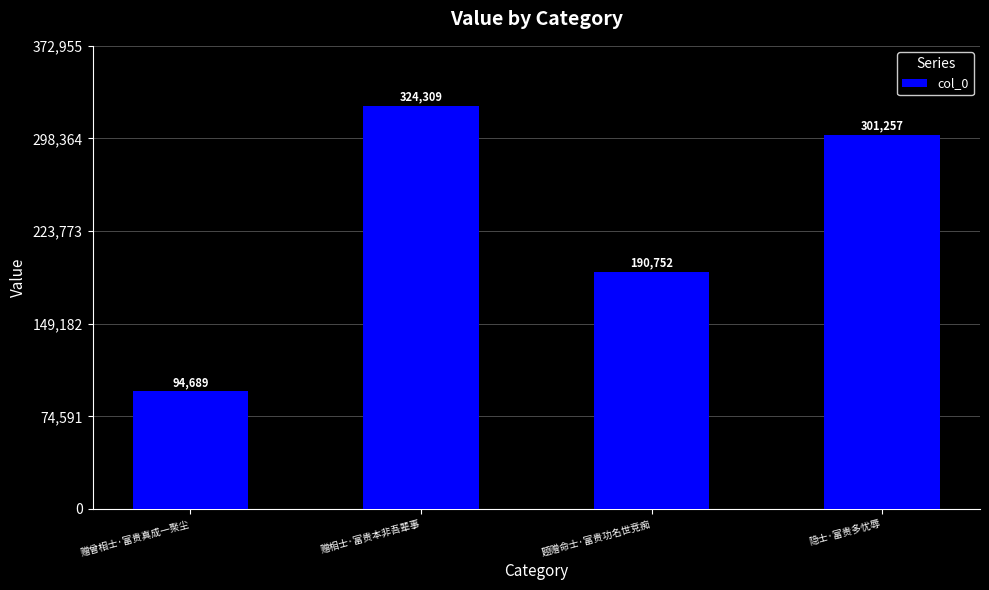

Reading left to right, what are all the values shown in this chart?

94689	324309	190752	301257